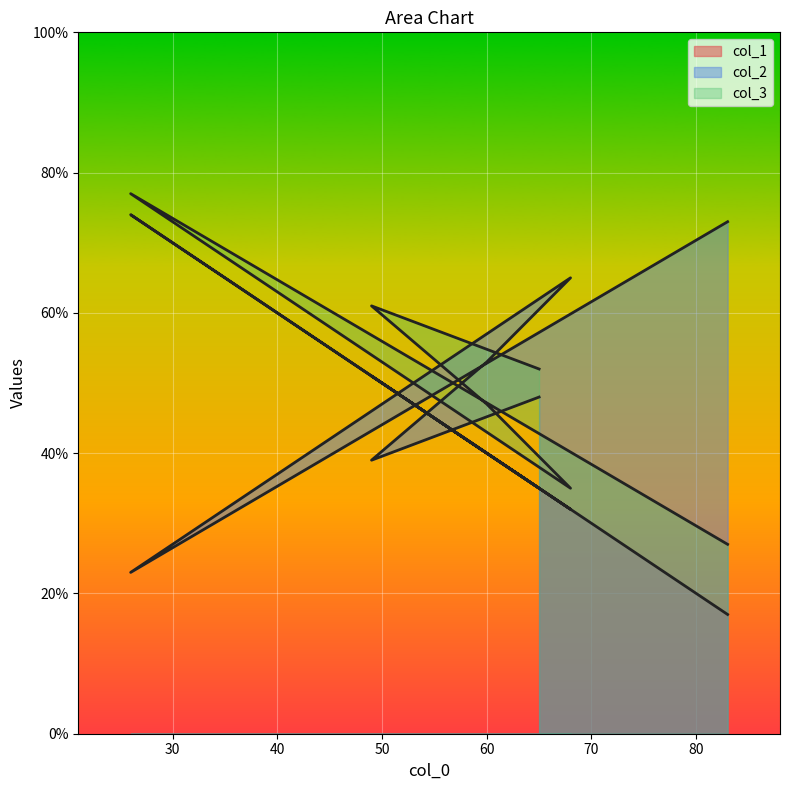

How many interior local peaks does the col_1 series have?

2